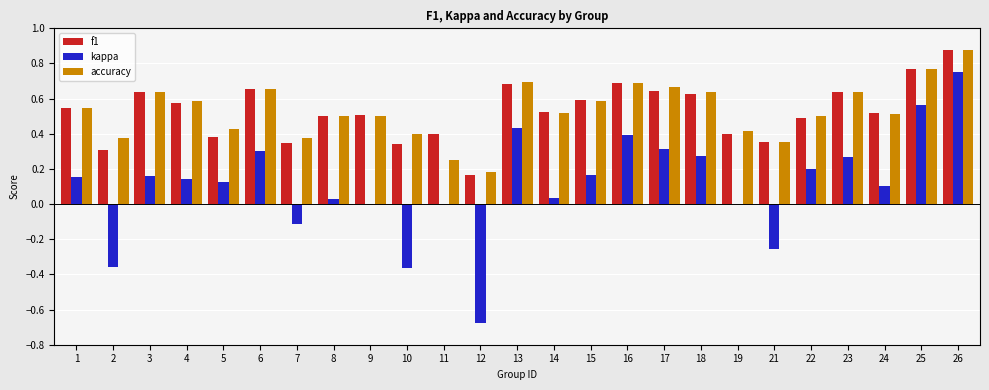

At which category is the sum across all series the highest?

26